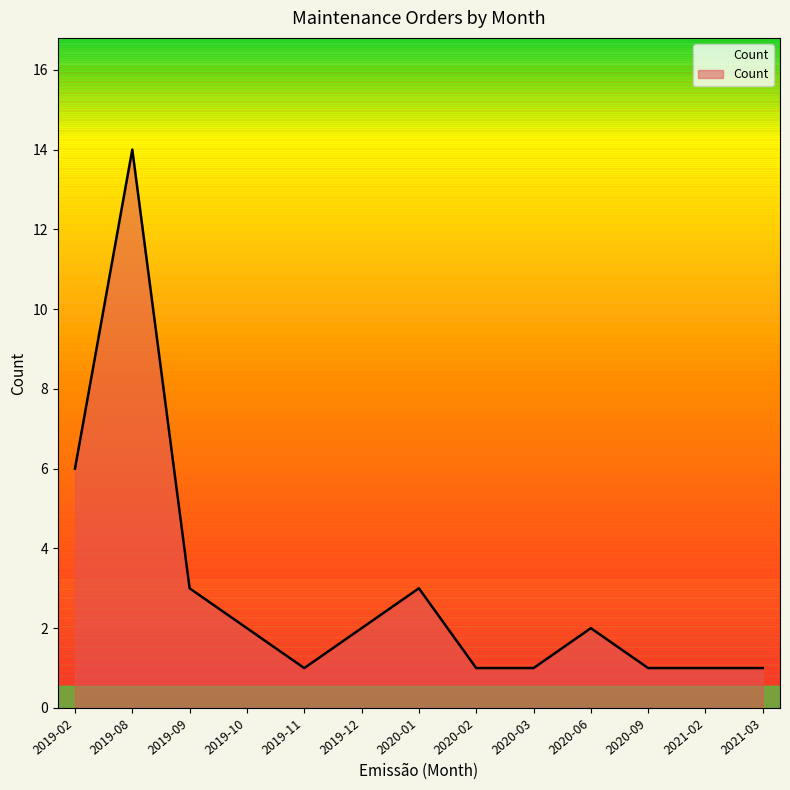

The chart shows a value of 1 at 2019-11. True or false?

True